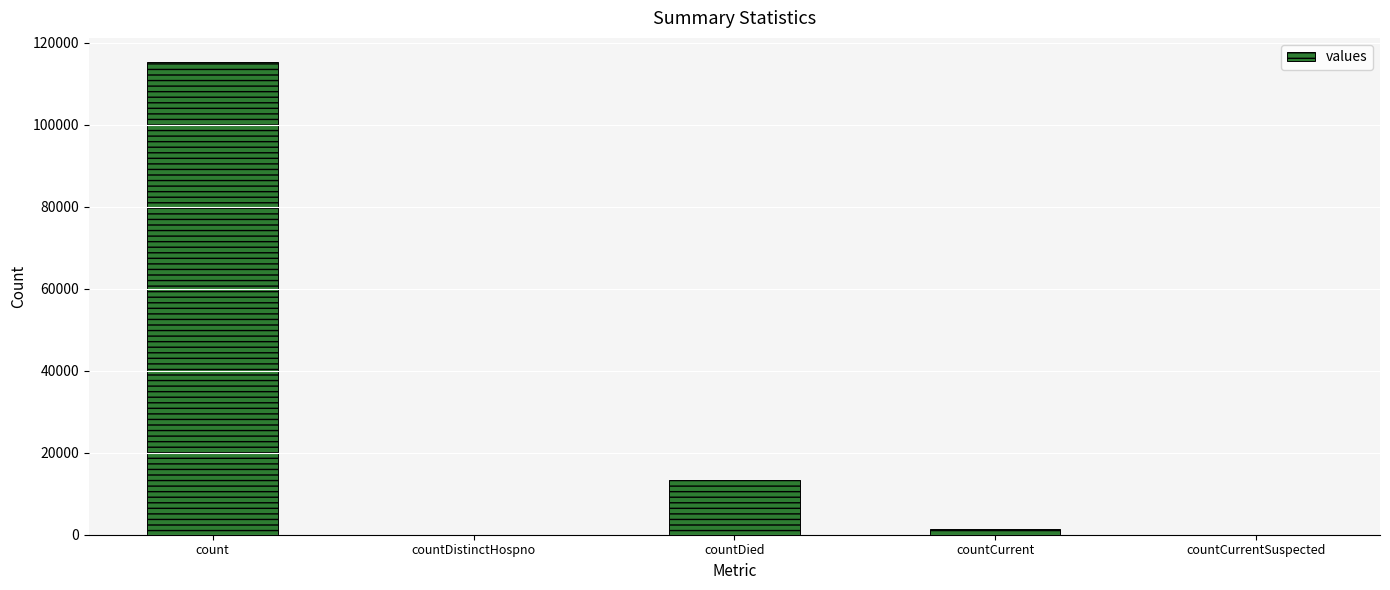

At which category does the chart reach its peak across all series?

count